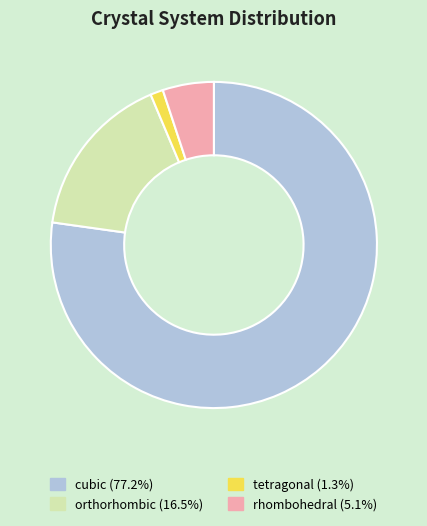

Count the number of slices in the pie.

4